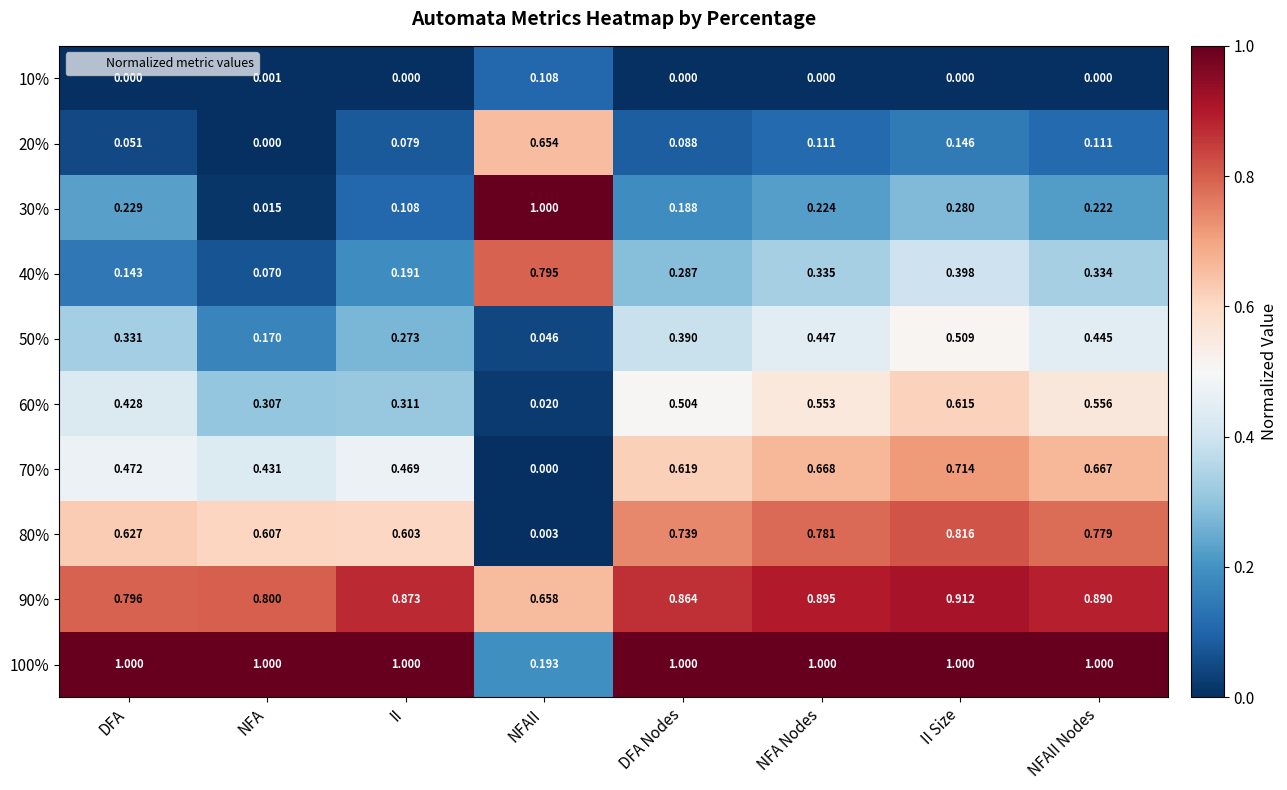

Where is 80% nearest to the value 0?

NFAII